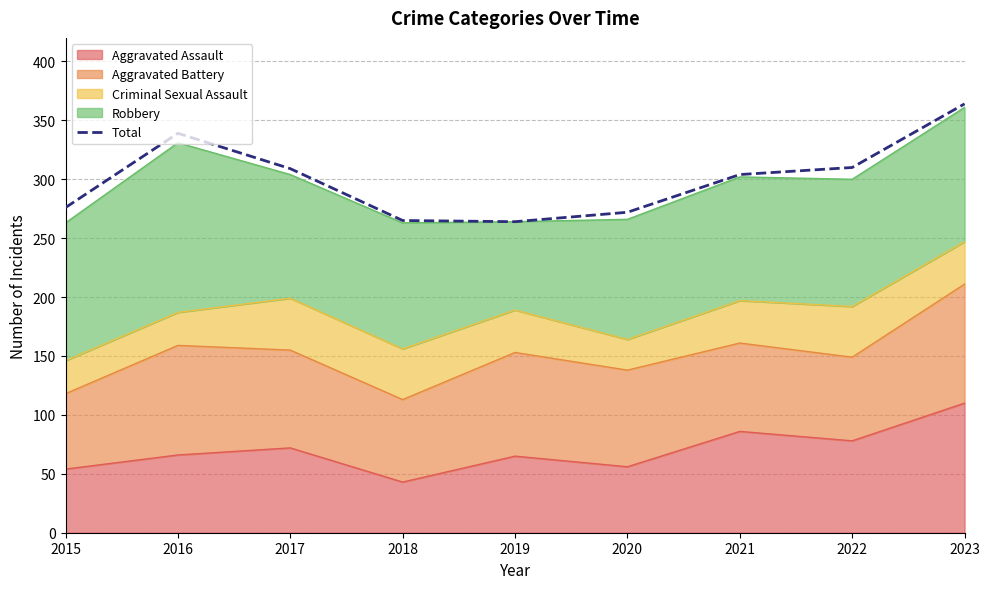

What is the sum of all values?

2703